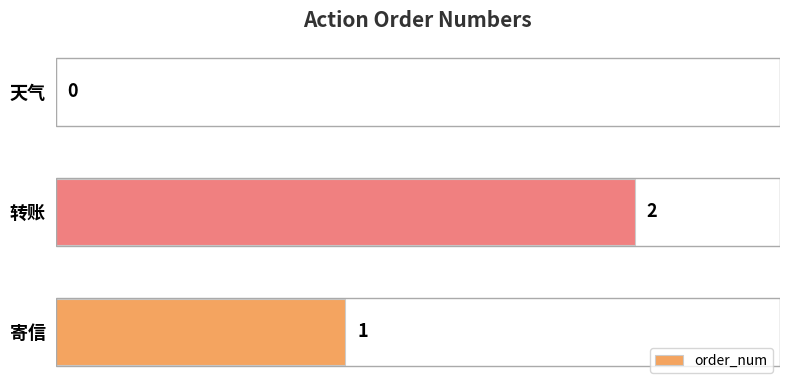

What is the ratio of the value at 转账 to the value at 寄信?

2.0